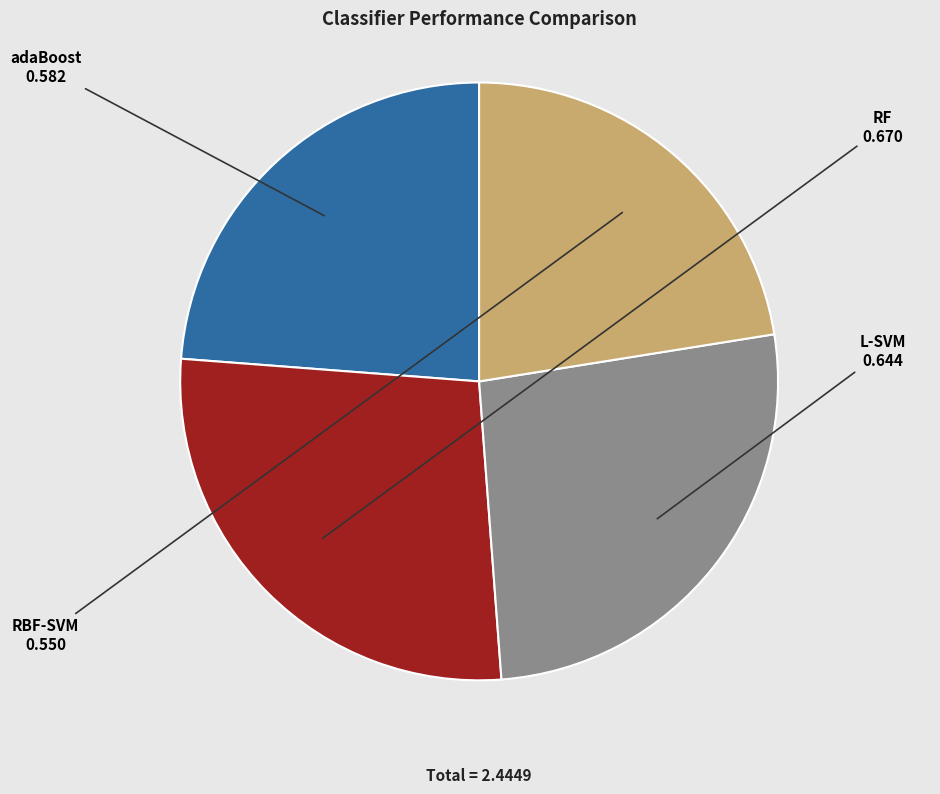

Which category has the smallest portion of the pie?

RBF-SVM